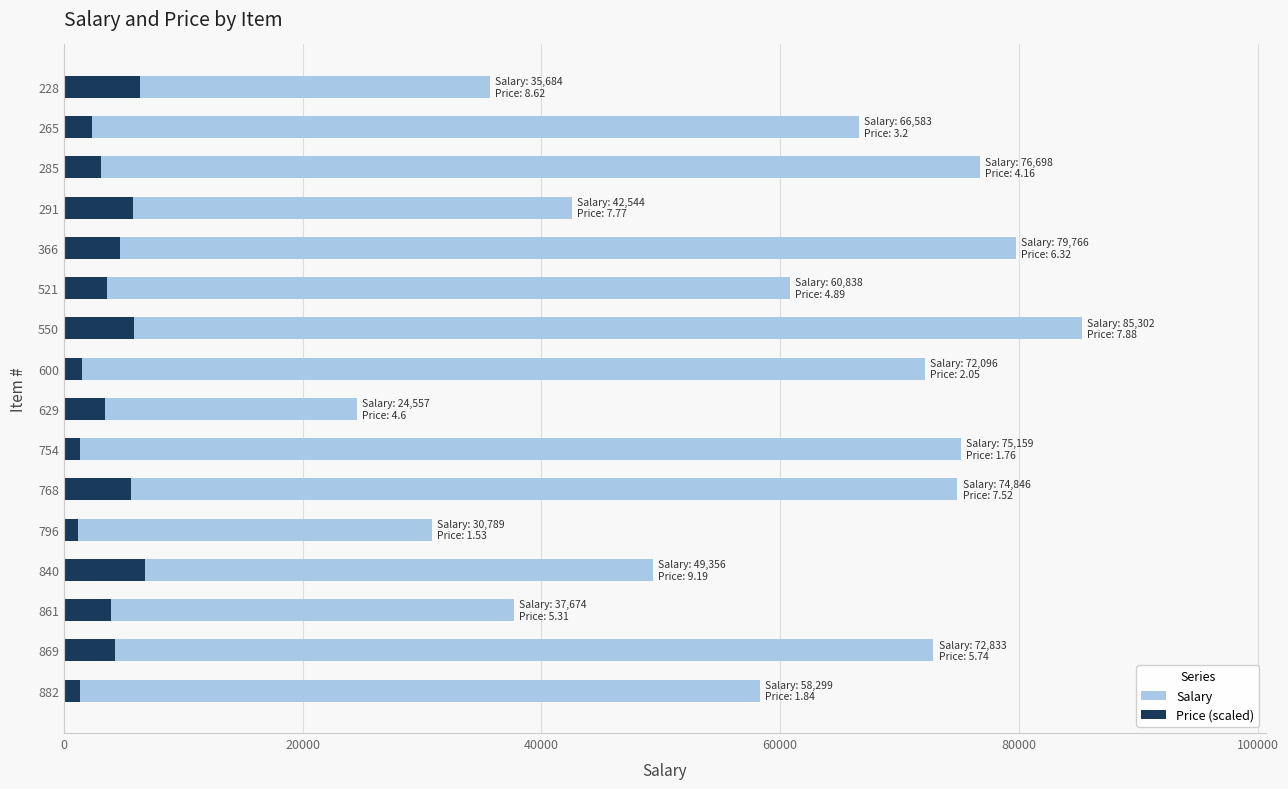

What is the greatest value displayed?

85302.0